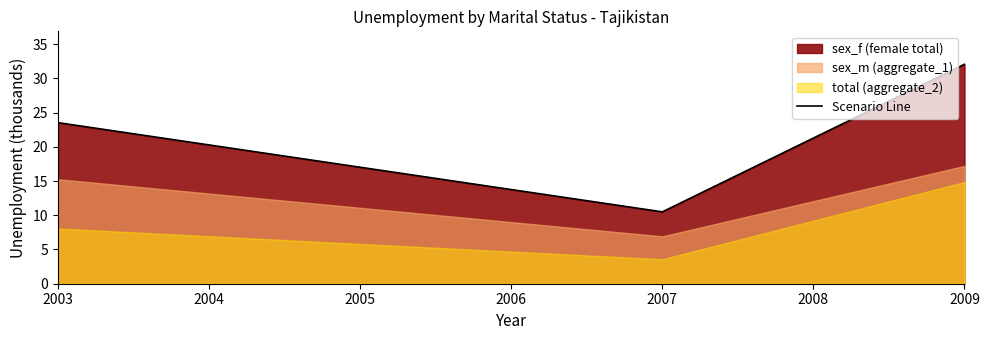

Where is Scenario Line nearest to the value 21?

2003